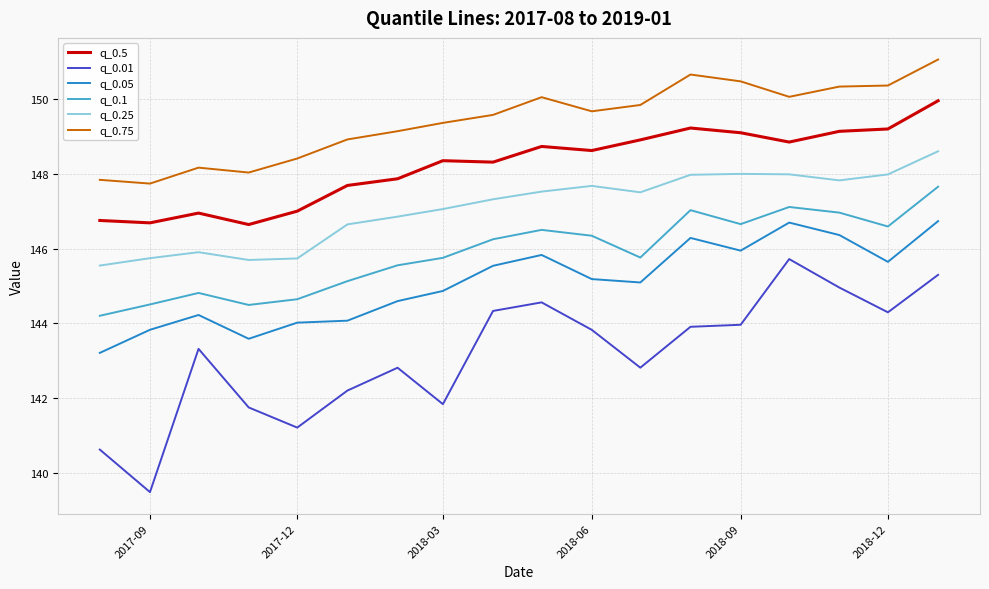

At how many categories does at least one series exceed 141?

18